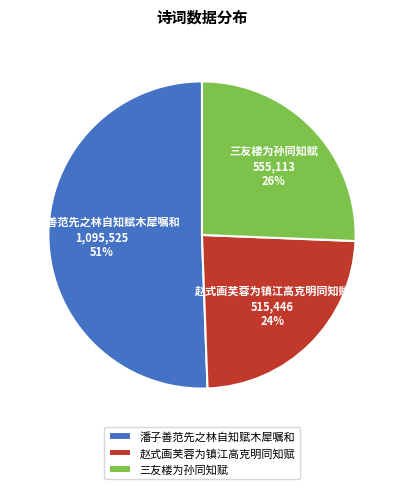

To the nearest percent, what is the difference between the largest and smallest slice percentages?

27%